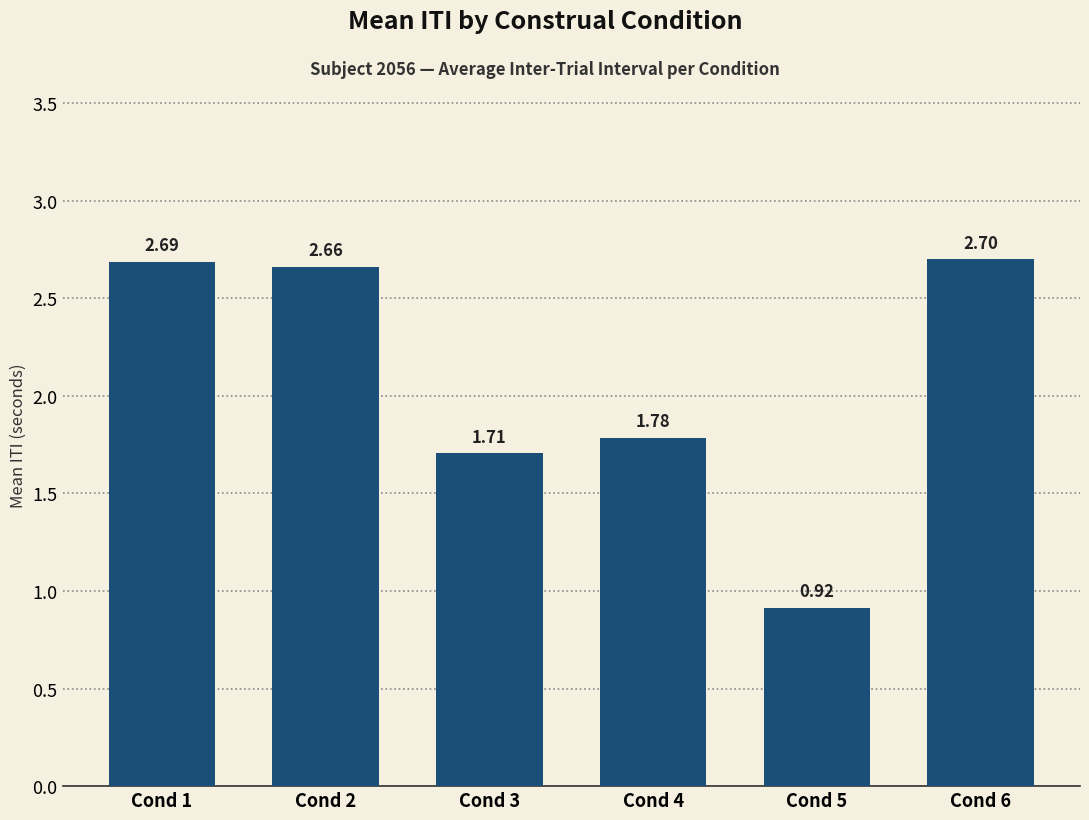

What is the sum of the values at Cond 4 and Cond 5?

2.7